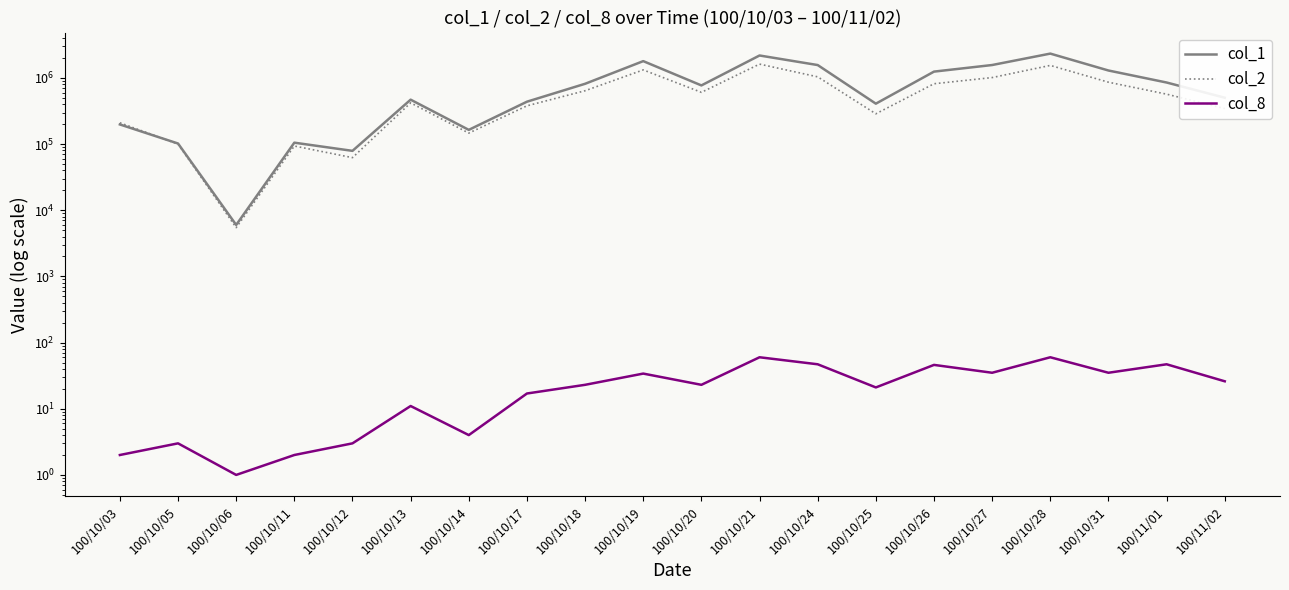

What is the value of the col_2 point at the 18th from the left?

861100